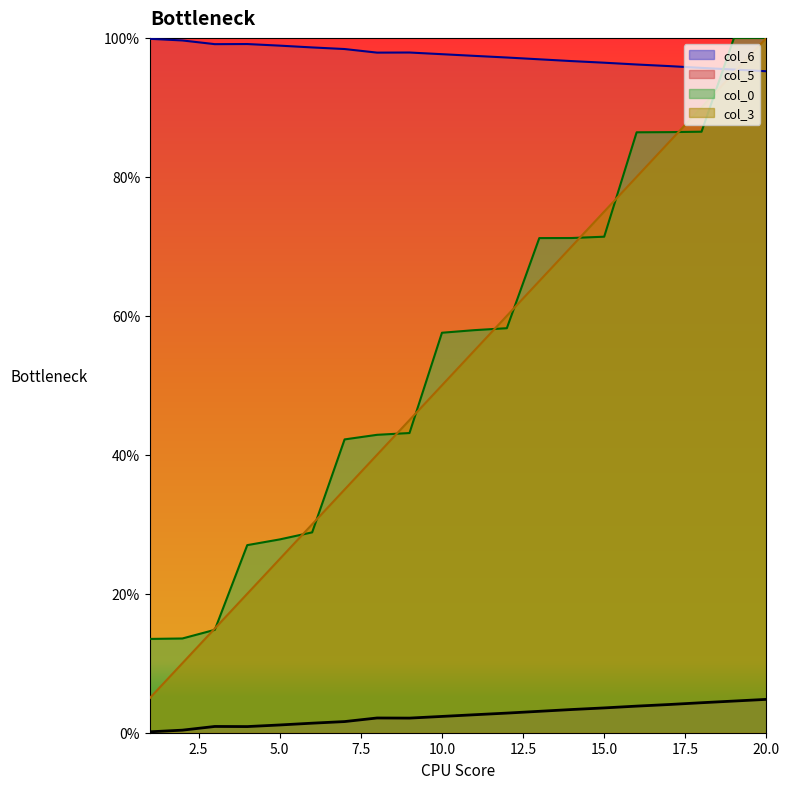

Between 10 and 11, which is larger?

11